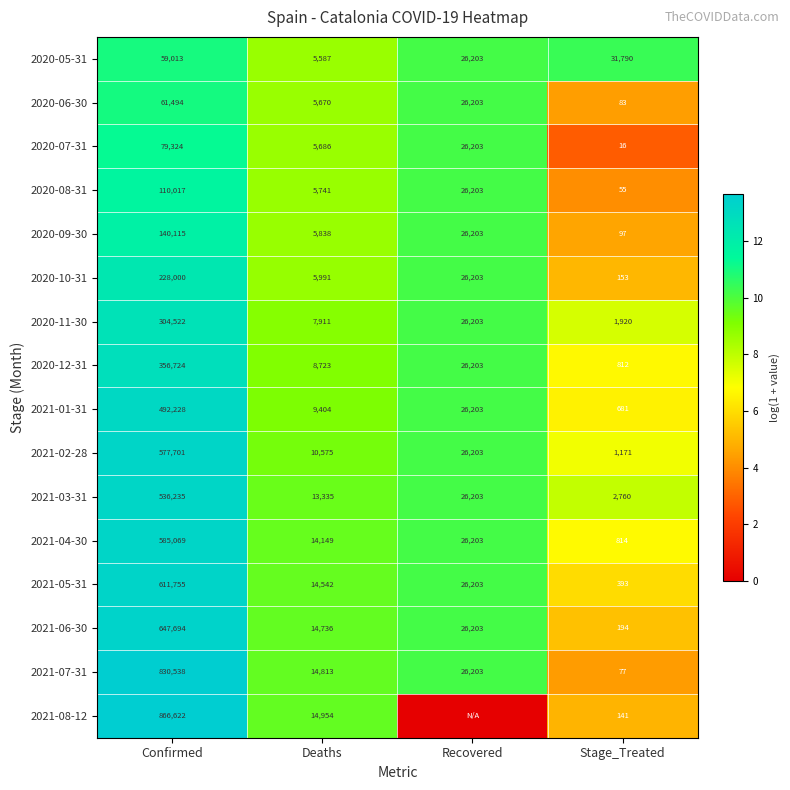

At Deaths, list the series in order from smallest to largest.

2020-05-31, 2020-06-30, 2020-07-31, 2020-08-31, 2020-09-30, 2020-10-31, 2020-11-30, 2020-12-31, 2021-01-31, 2021-02-28, 2021-03-31, 2021-04-30, 2021-05-31, 2021-06-30, 2021-07-31, 2021-08-12